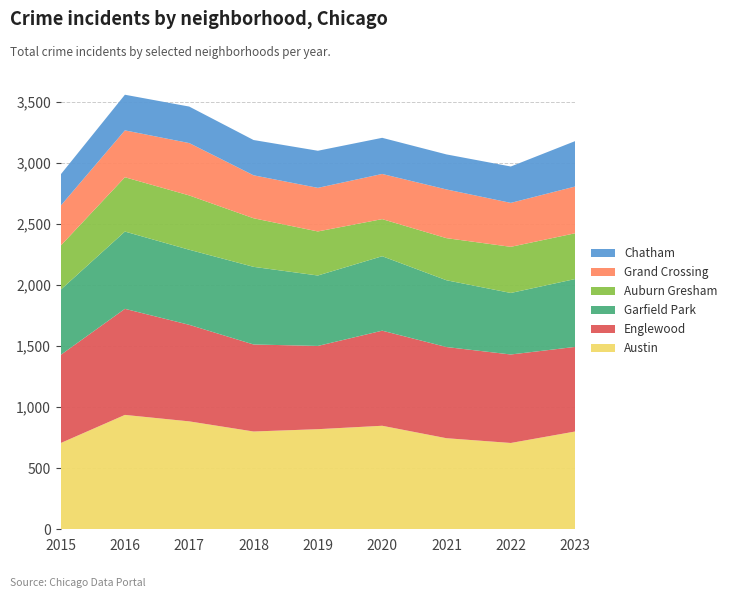

Reading right to left, what are all the values shown in this chart?

Austin: 801	707	746	848	820	801	884	937	706
Englewood: 693	725	747	779	682	713	791	869	722
Garfield Park: 556	504	547	610	577	636	615	633	534
Auburn Gresham: 375	378	345	304	361	398	445	445	361
Grand Crossing: 383	360	399	370	357	352	429	384	327
Chatham: 372	298	287	296	304	289	299	292	256